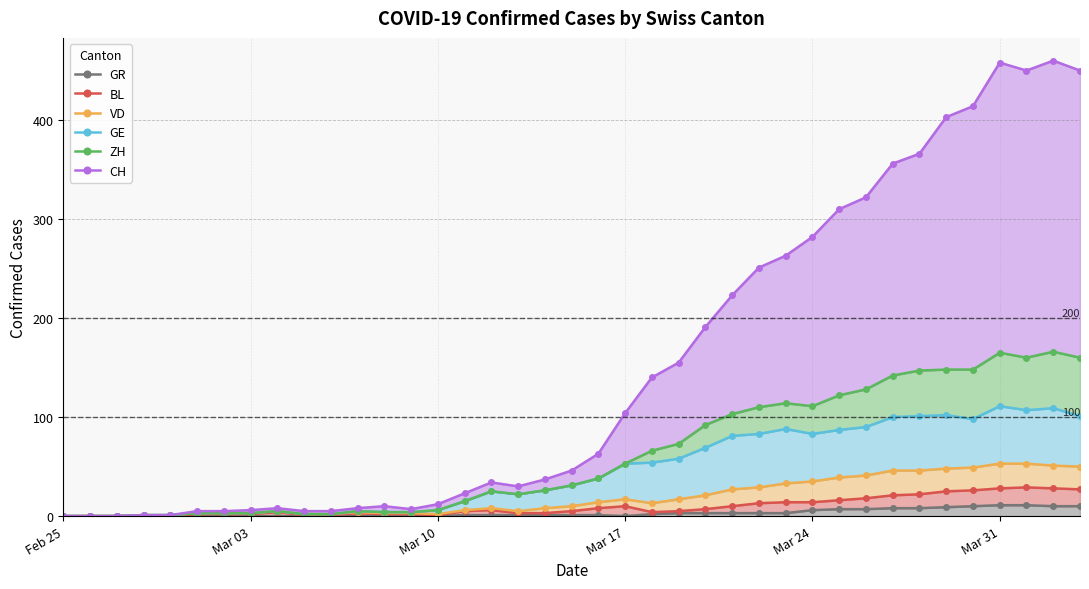

How many interior local valleys does the GE series have?

4